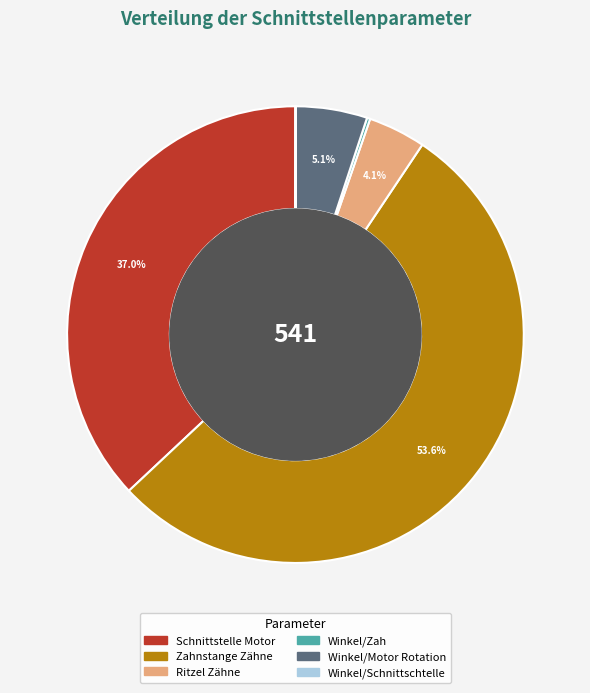

Approximately how many times larger is the value at Schnittstelle Motor compared to Zahnstange Zähne?

0.7